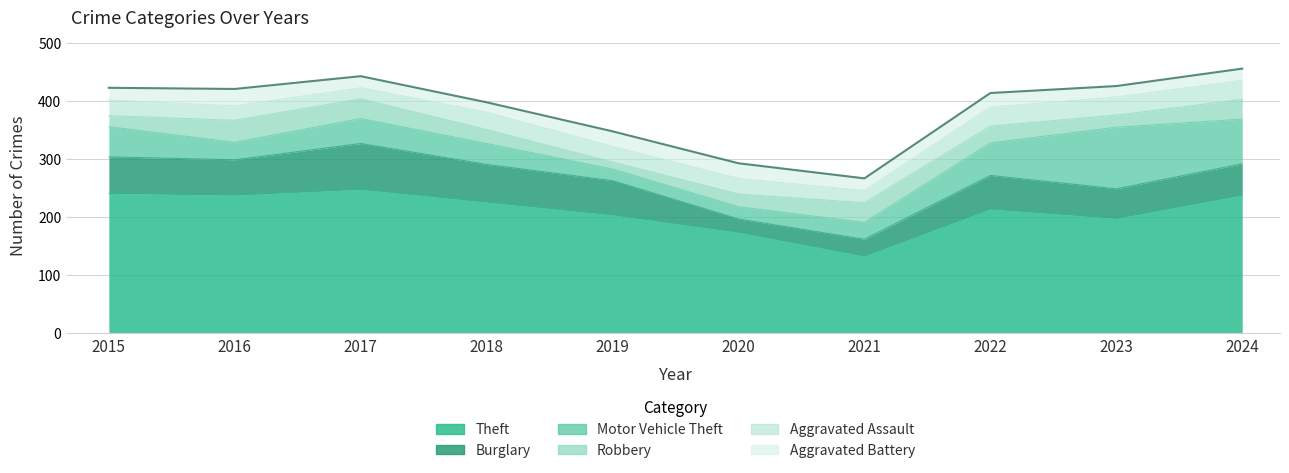

The Aggravated Battery series shows 12 at 2017. True or false?

False